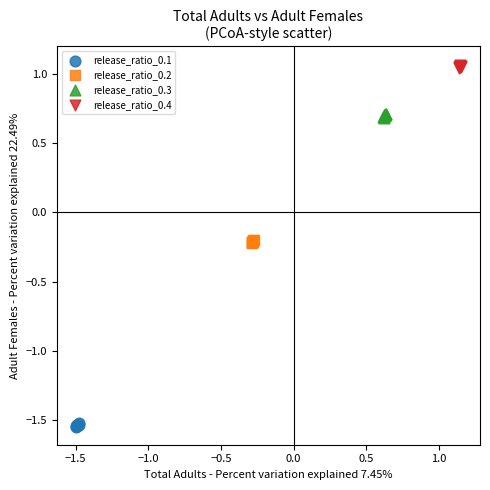

Which series contains the lowest Y value?

release_ratio_0.1